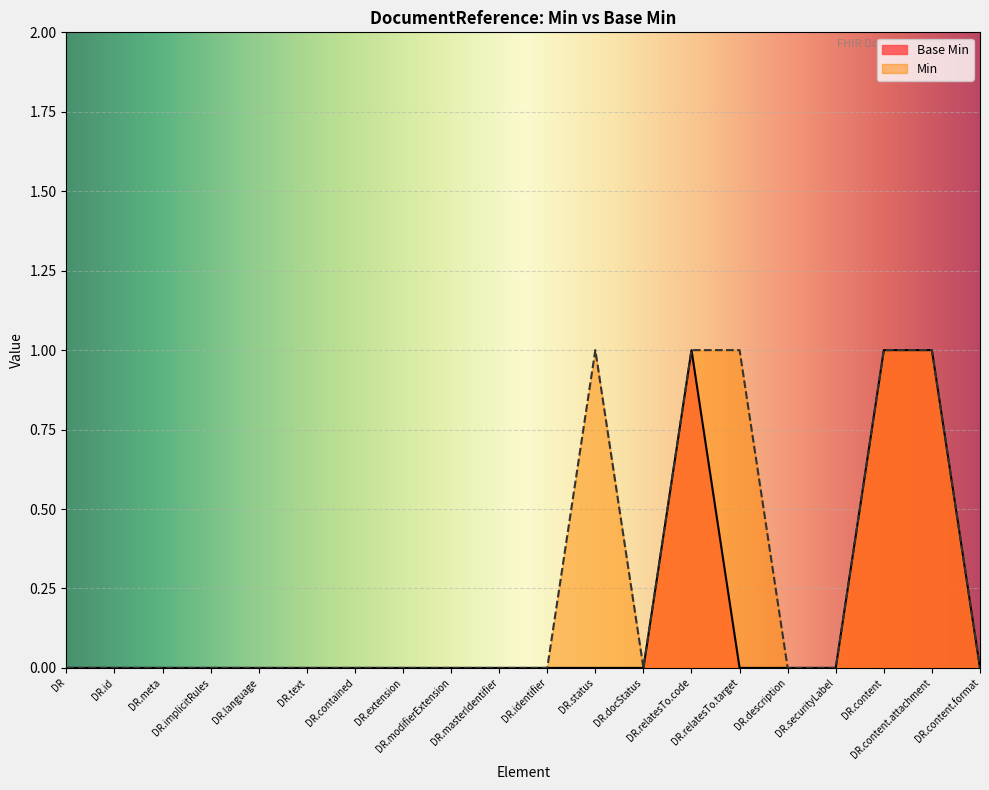

True or false: the data has more than 0 interior local peaks.

True